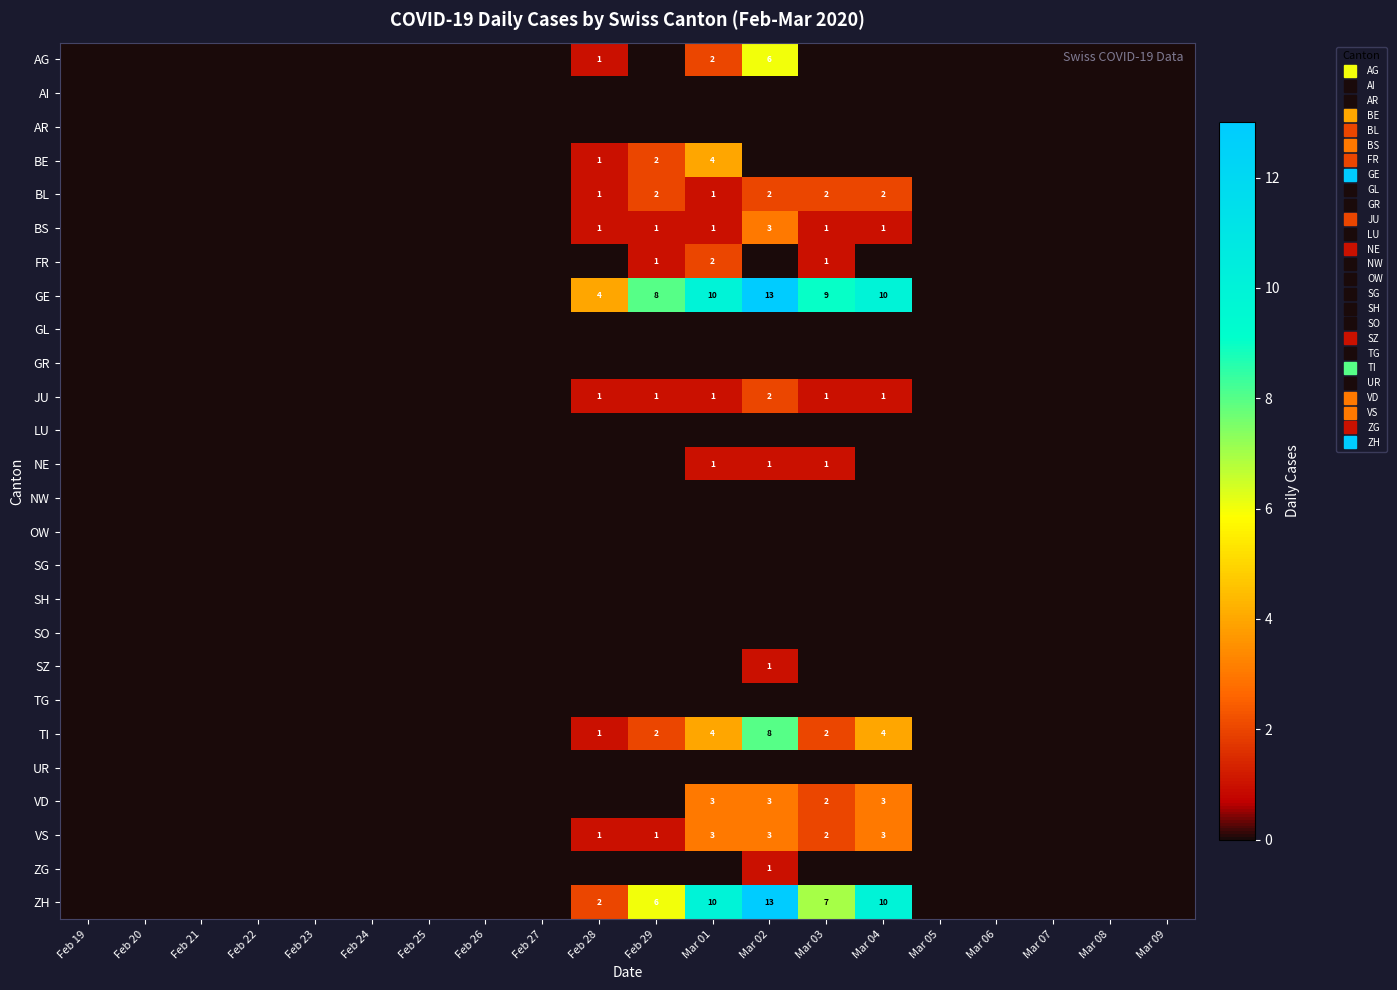

Which series changed the most between Feb 24 and Mar 04?

GE